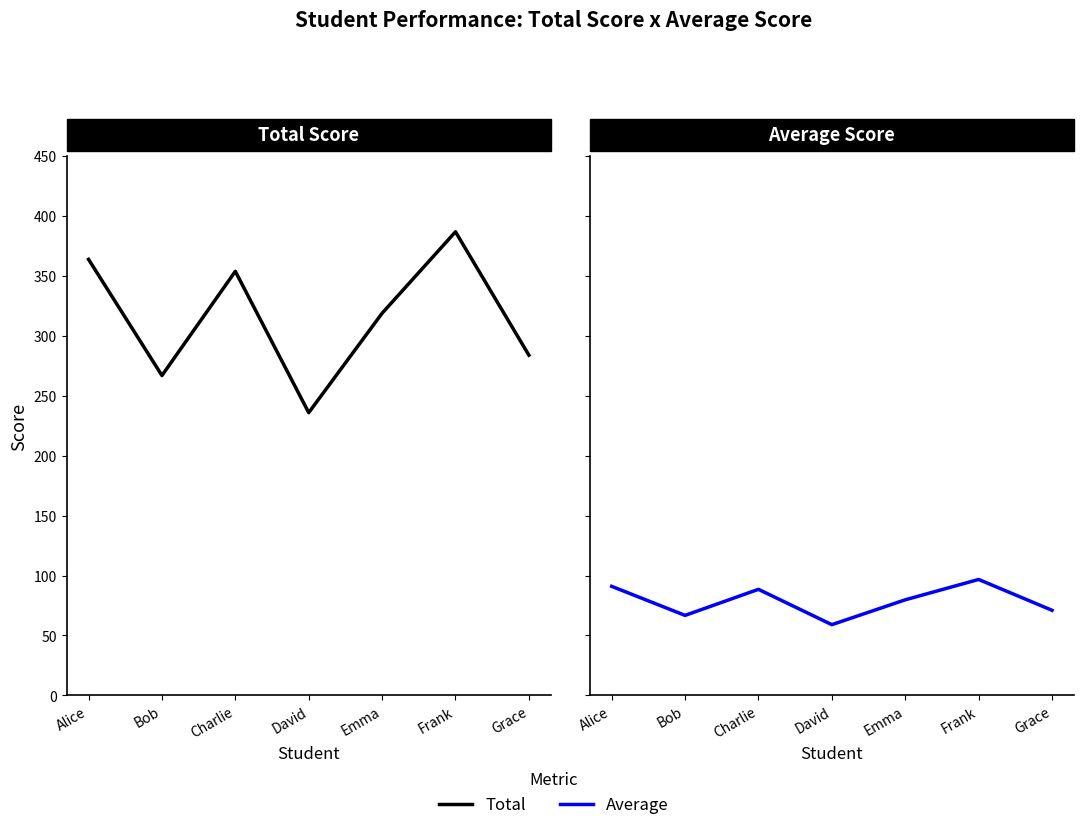

In Total, how many points are lower than both neighbors (excluding endpoints)?

2